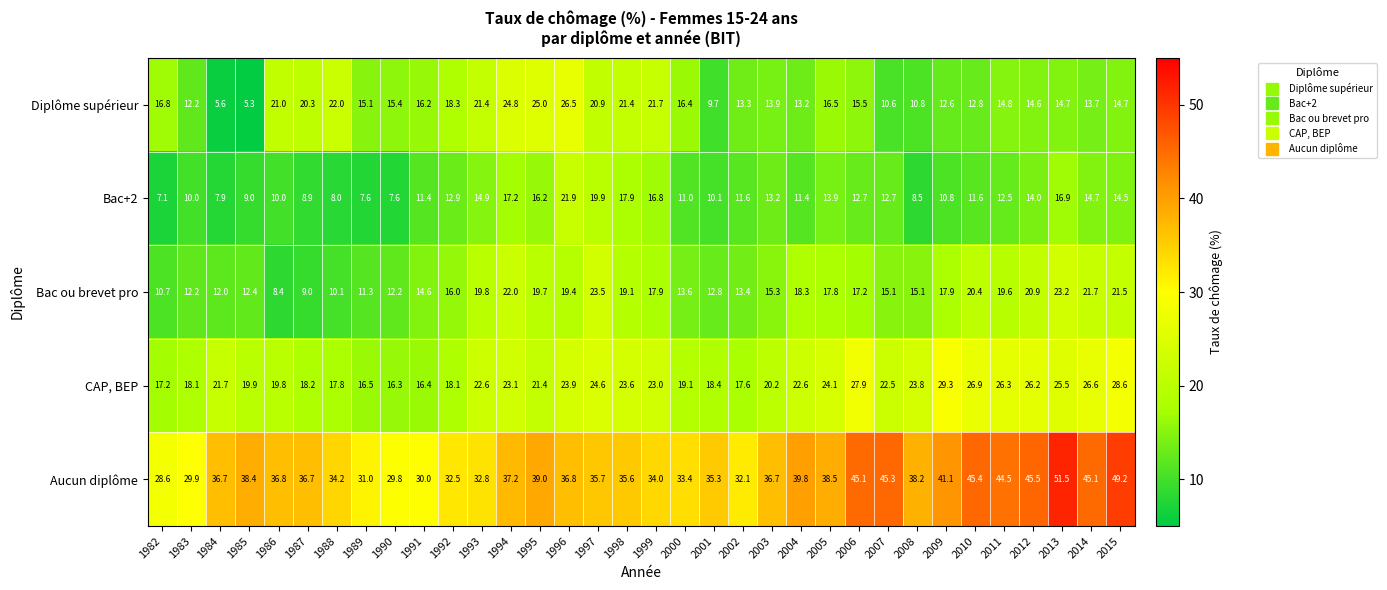

At 1992, list the series in order from smallest to largest.

Bac+2, Bac ou brevet pro, CAP, BEP, Diplôme supérieur, Aucun diplôme